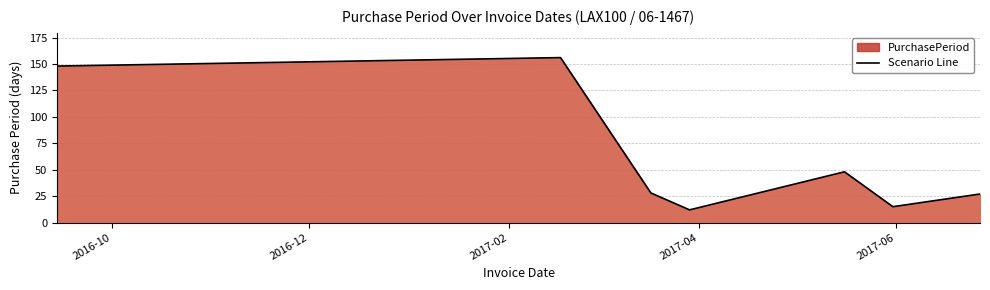

How many interior local peaks (higher than both neighbors) does the data have?

2